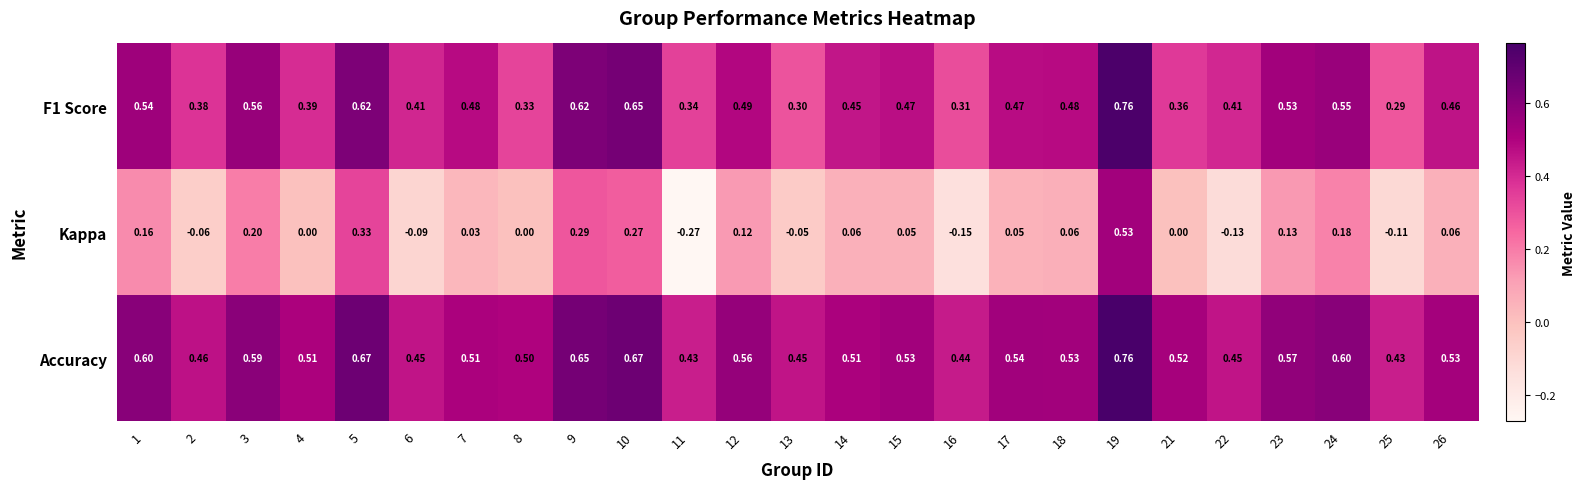

Which series has the largest range (max minus min)?

Kappa